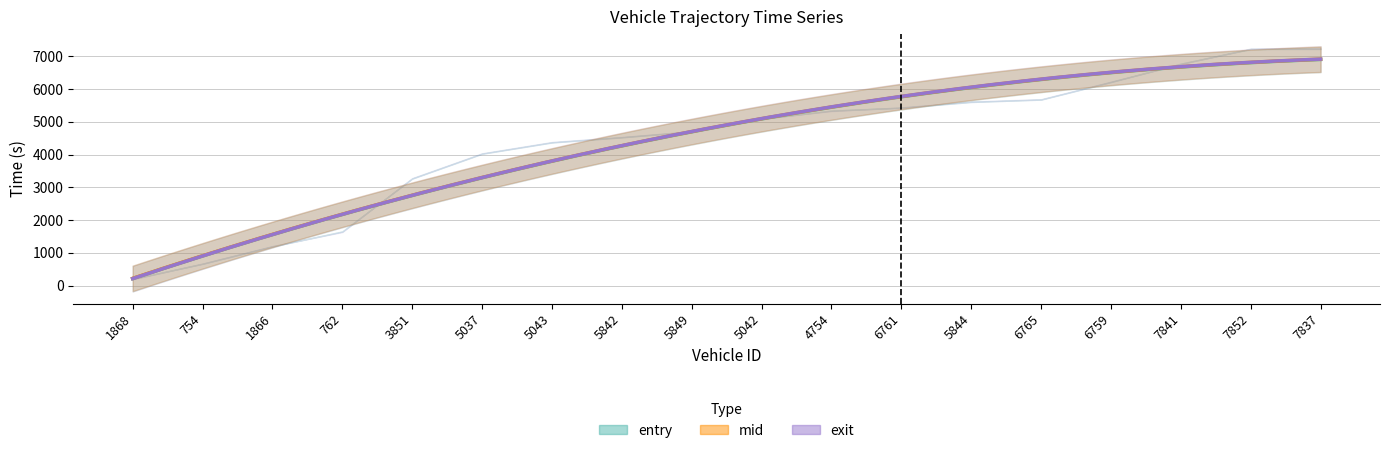

At which label is entry closest to 3714?

5037